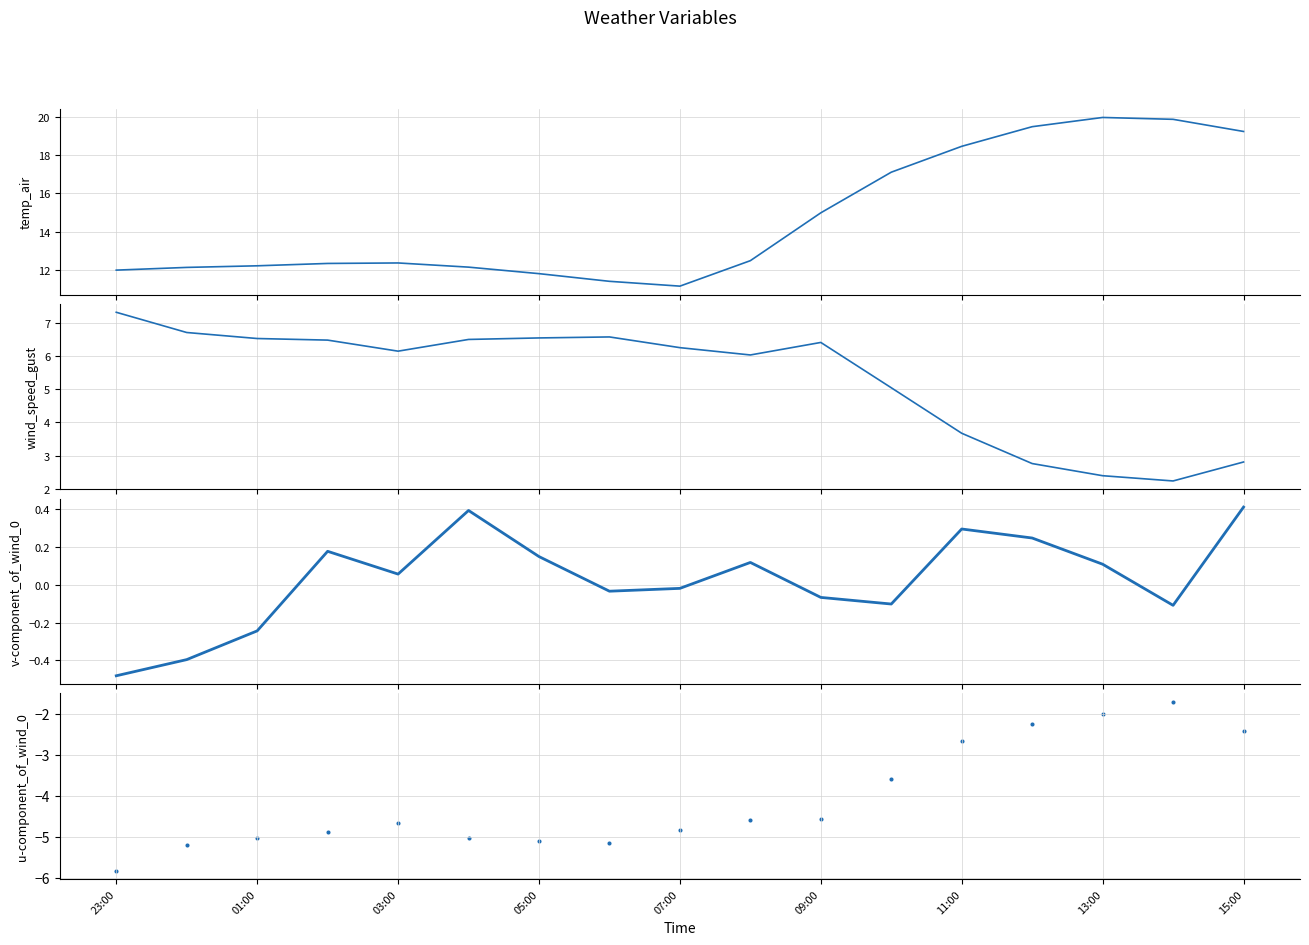

At how many categories does at least one series exceed 11?

17